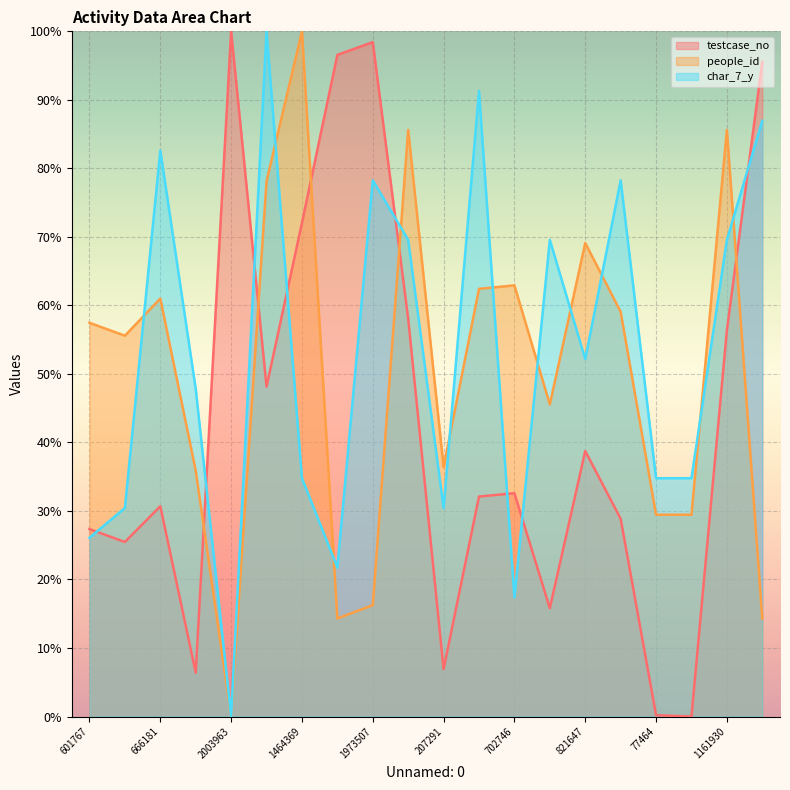

How many lines are shown in the chart?

3